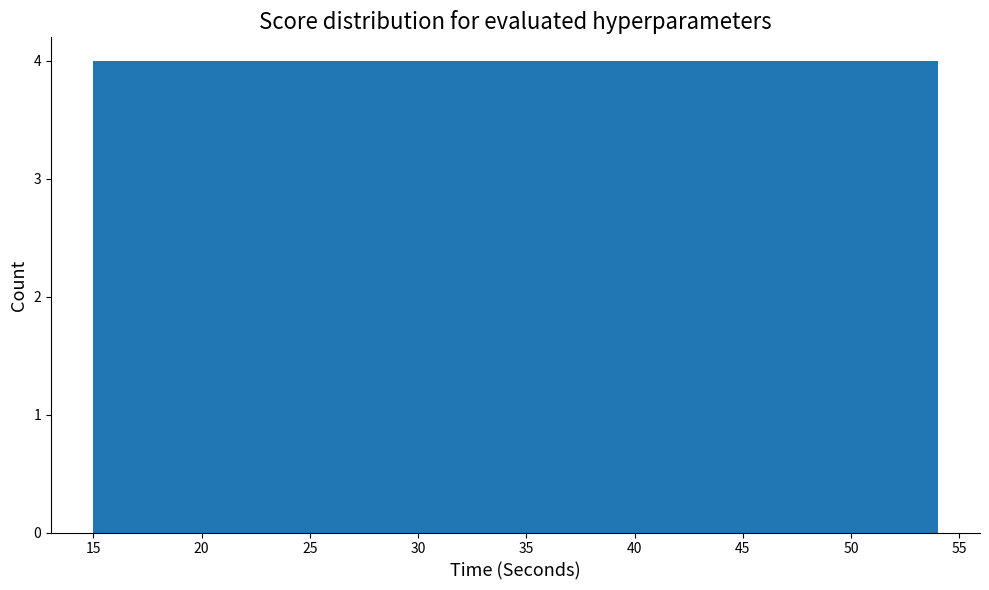

Reading left to right, list every bar in this chart as the range it spans on the x-axis followed by its height. Neither the bar edges nor the heights are printed on the chart, so give them approximately, as read against the axes.

15.0 to 18.9: 4
18.9 to 22.8: 4
22.8 to 26.7: 4
26.7 to 30.6: 4
30.6 to 34.5: 4
34.5 to 38.4: 4
38.4 to 42.3: 4
42.3 to 46.2: 4
46.2 to 50.1: 4
50.1 to 54.0: 4